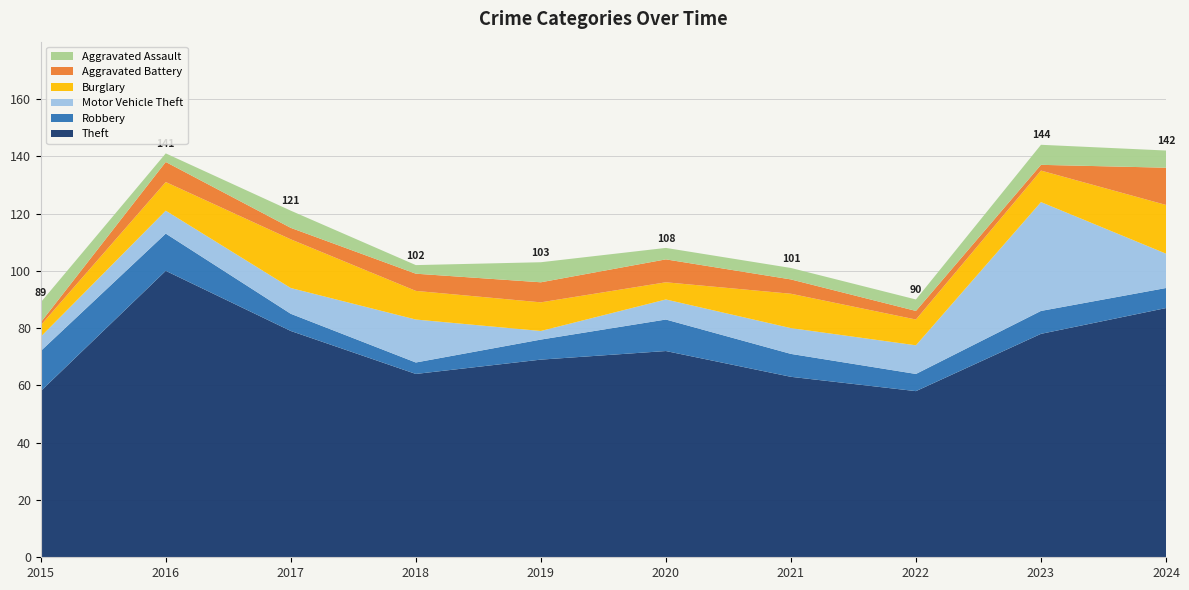

Reading left to right, extract all data points from this chart.

Theft: 2015=58	2016=100	2017=79	2018=64	2019=69	2020=72	2021=63	2022=58	2023=78	2024=87
Robbery: 2015=14	2016=13	2017=6	2018=4	2019=7	2020=11	2021=8	2022=6	2023=8	2024=7
Motor Vehicle Theft: 2015=5	2016=8	2017=9	2018=15	2019=3	2020=7	2021=9	2022=10	2023=38	2024=12
Burglary: 2015=4	2016=10	2017=17	2018=10	2019=10	2020=6	2021=12	2022=9	2023=11	2024=17
Aggravated Battery: 2015=1	2016=7	2017=4	2018=6	2019=7	2020=8	2021=5	2022=3	2023=2	2024=13
Aggravated Assault: 2015=7	2016=3	2017=6	2018=3	2019=7	2020=4	2021=4	2022=4	2023=7	2024=6